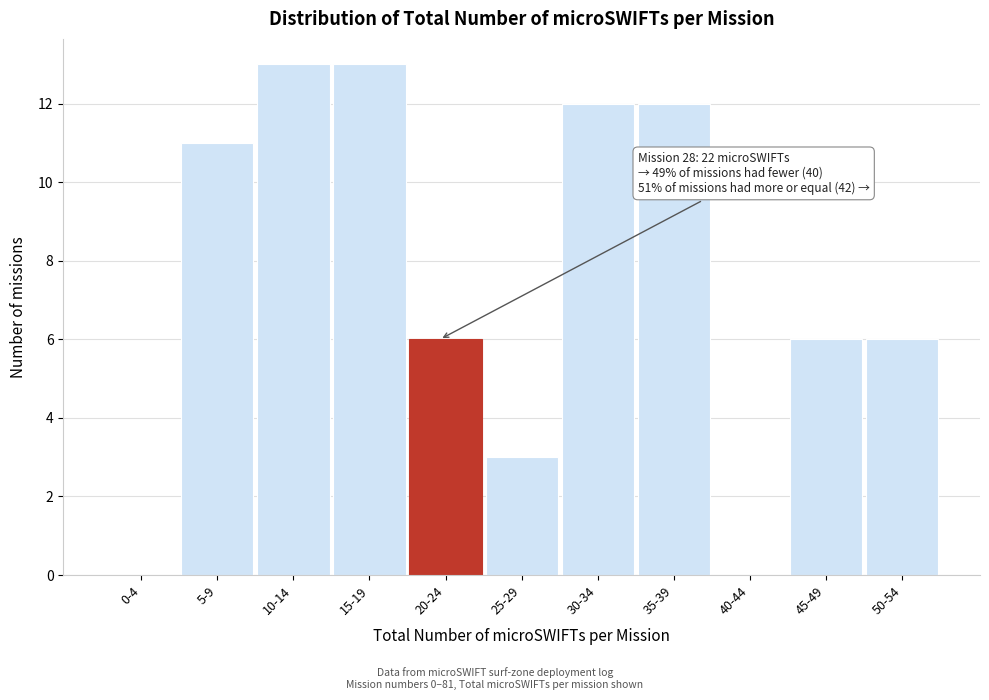

Reading left to right, list all the values displayed in this chart.

0-4=0	5-9=11	10-14=13	15-19=13	20-24=6	25-29=3	30-34=12	35-39=12	40-44=0	45-49=6	50-54=6